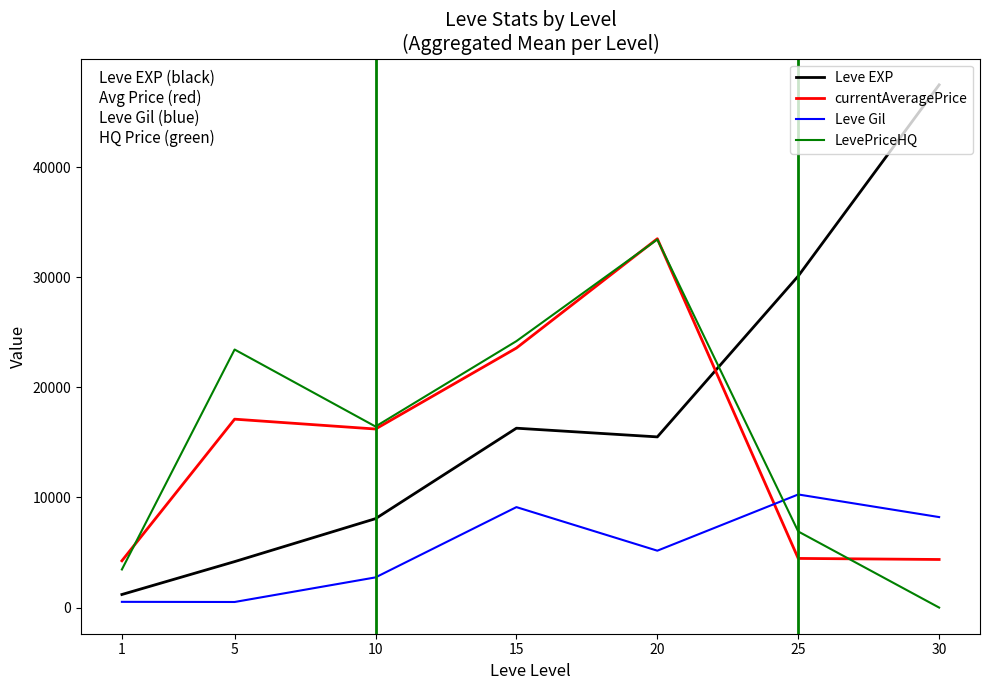

True or false: Leve EXP and Leve Gil intersect in this chart.

False